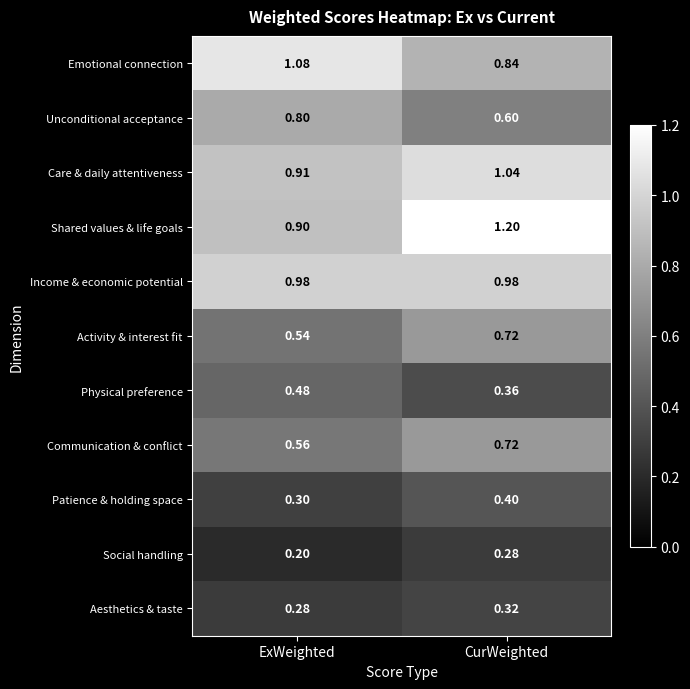

At which category does the chart reach its peak across all series?

CurWeighted